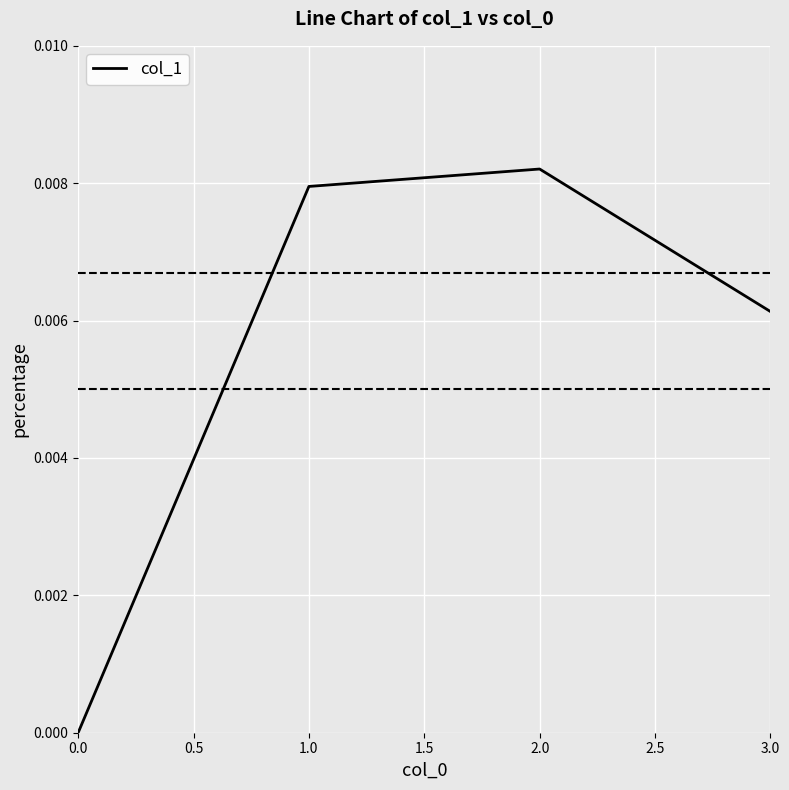

True or false: the data has more than 2 interior local peaks.

False